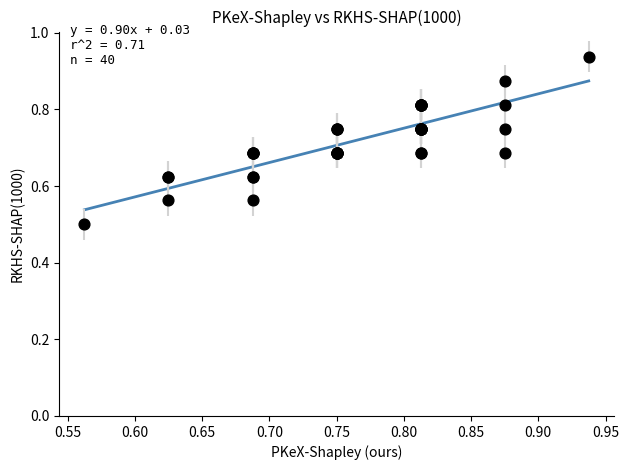

What Y value in the scatter plot is closest to 0?

0.5